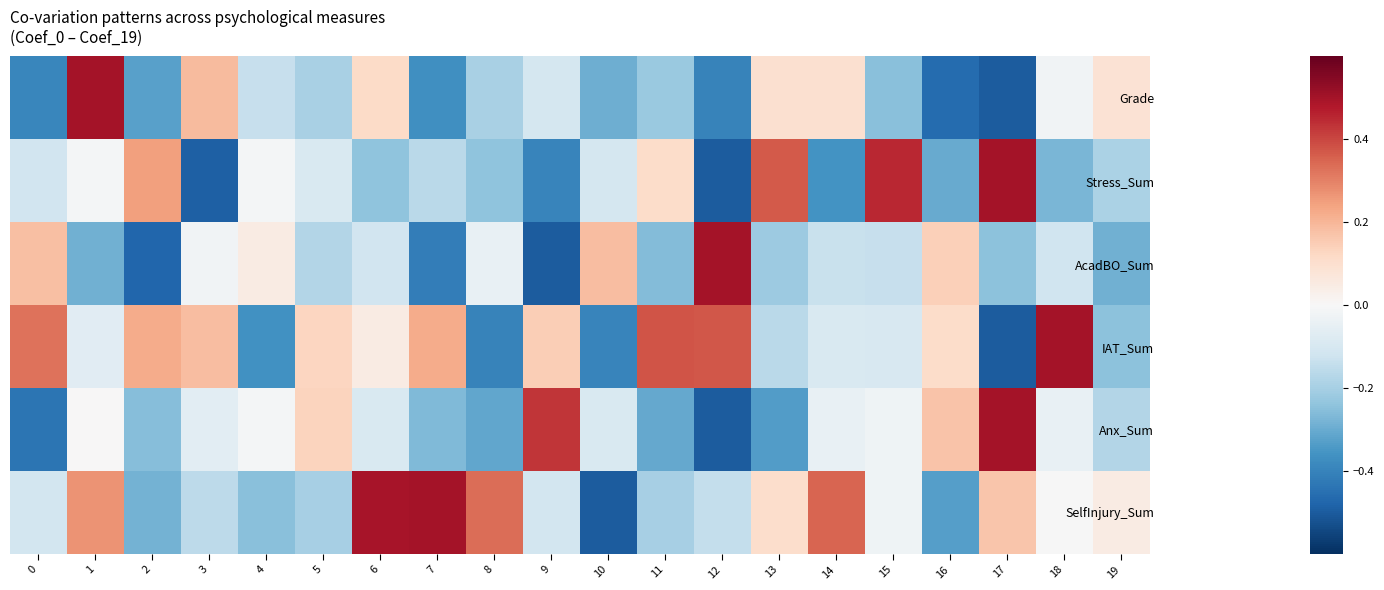

Reading left to right, what are all the values shown in this chart?

Grade: 0=-0.4	1=0.5	2=-0.3	3=0.2	4=-0.1	5=-0.2	6=0.1	7=-0.4	8=-0.2	9=-0.1	10=-0.3	11=-0.2	12=-0.4	13=0.1	14=0.1	15=-0.3	16=-0.5	17=-0.5	18=-0.0	19=0.1
Stress_Sum: 0=-0.1	1=-0.0	2=0.2	3=-0.5	4=-0.0	5=-0.1	6=-0.2	7=-0.2	8=-0.2	9=-0.4	10=-0.1	11=0.1	12=-0.5	13=0.4	14=-0.4	15=0.5	16=-0.3	17=0.5	18=-0.3	19=-0.2
AcadBO_Sum: 0=0.2	1=-0.3	2=-0.5	3=-0.0	4=0.0	5=-0.2	6=-0.1	7=-0.4	8=-0.0	9=-0.5	10=0.2	11=-0.3	12=0.5	13=-0.2	14=-0.1	15=-0.1	16=0.1	17=-0.2	18=-0.1	19=-0.3
IAT_Sum: 0=0.3	1=-0.1	2=0.2	3=0.2	4=-0.4	5=0.1	6=0.0	7=0.2	8=-0.4	9=0.1	10=-0.4	11=0.4	12=0.4	13=-0.2	14=-0.1	15=-0.1	16=0.1	17=-0.5	18=0.5	19=-0.2
Anx_Sum: 0=-0.4	1=0.0	2=-0.3	3=-0.1	4=-0.0	5=0.1	6=-0.1	7=-0.3	8=-0.3	9=0.4	10=-0.1	11=-0.3	12=-0.5	13=-0.3	14=-0.0	15=-0.0	16=0.2	17=0.5	18=-0.0	19=-0.2
SelfInjury_Sum: 0=-0.1	1=0.3	2=-0.3	3=-0.2	4=-0.3	5=-0.2	6=0.5	7=0.5	8=0.3	9=-0.1	10=-0.5	11=-0.2	12=-0.1	13=0.1	14=0.3	15=-0.0	16=-0.3	17=0.2	18=-0.0	19=0.0